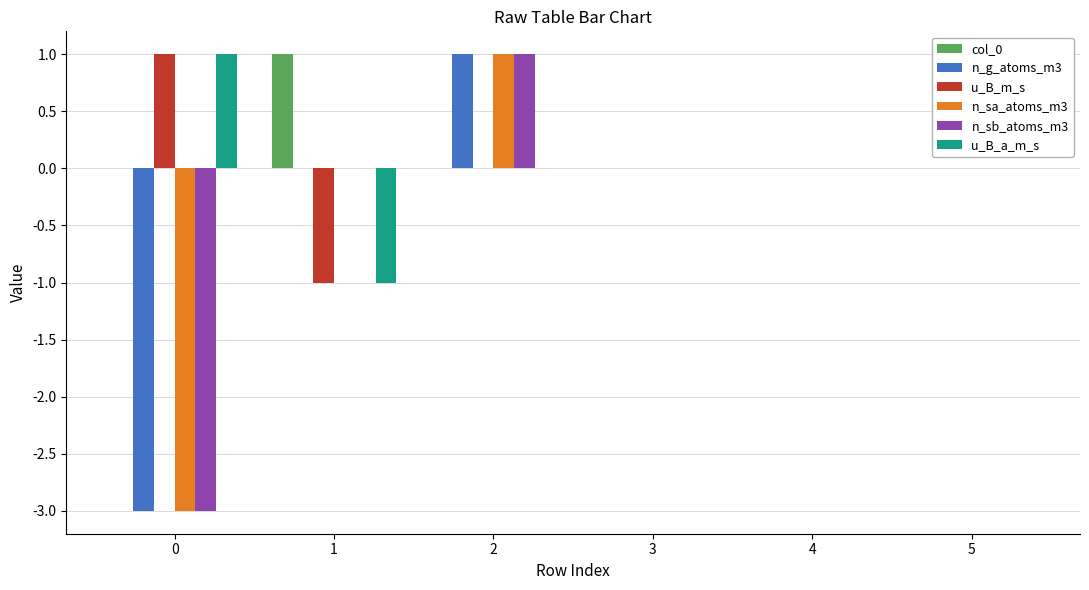

Reading right to left, list all the values displayed in this chart.

col_0: 5=0	4=0	3=0	2=0	1=1	0=0
n_g_atoms_m3: 5=0	4=0	3=0	2=1	1=0	0=-3
u_B_m_s: 5=0	4=0	3=0	2=0	1=-1	0=1
n_sa_atoms_m3: 5=0	4=0	3=0	2=1	1=0	0=-3
n_sb_atoms_m3: 5=0	4=0	3=0	2=1	1=0	0=-3
u_B_a_m_s: 5=0	4=0	3=0	2=0	1=-1	0=1